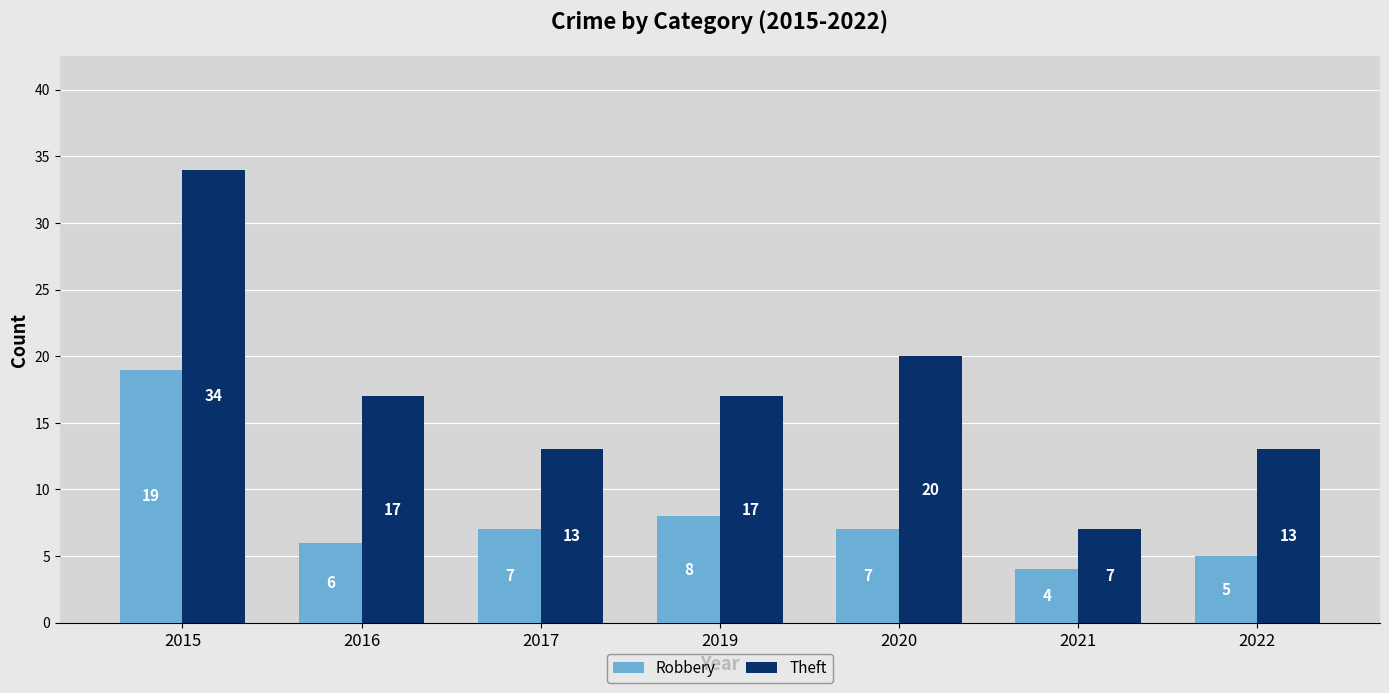

Rank the series by their average value, from highest to lowest.

Theft, Robbery